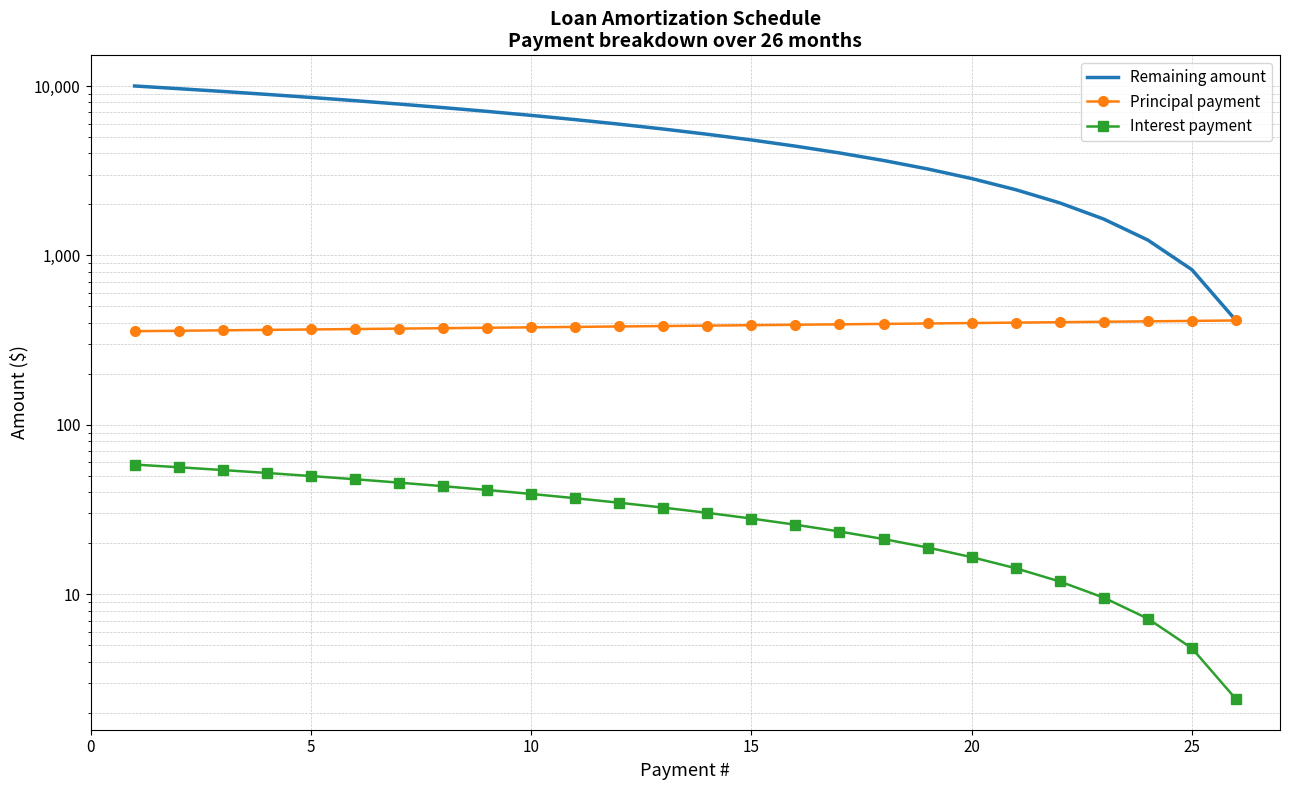

What is the sum of all Principal payment values?

10000.0